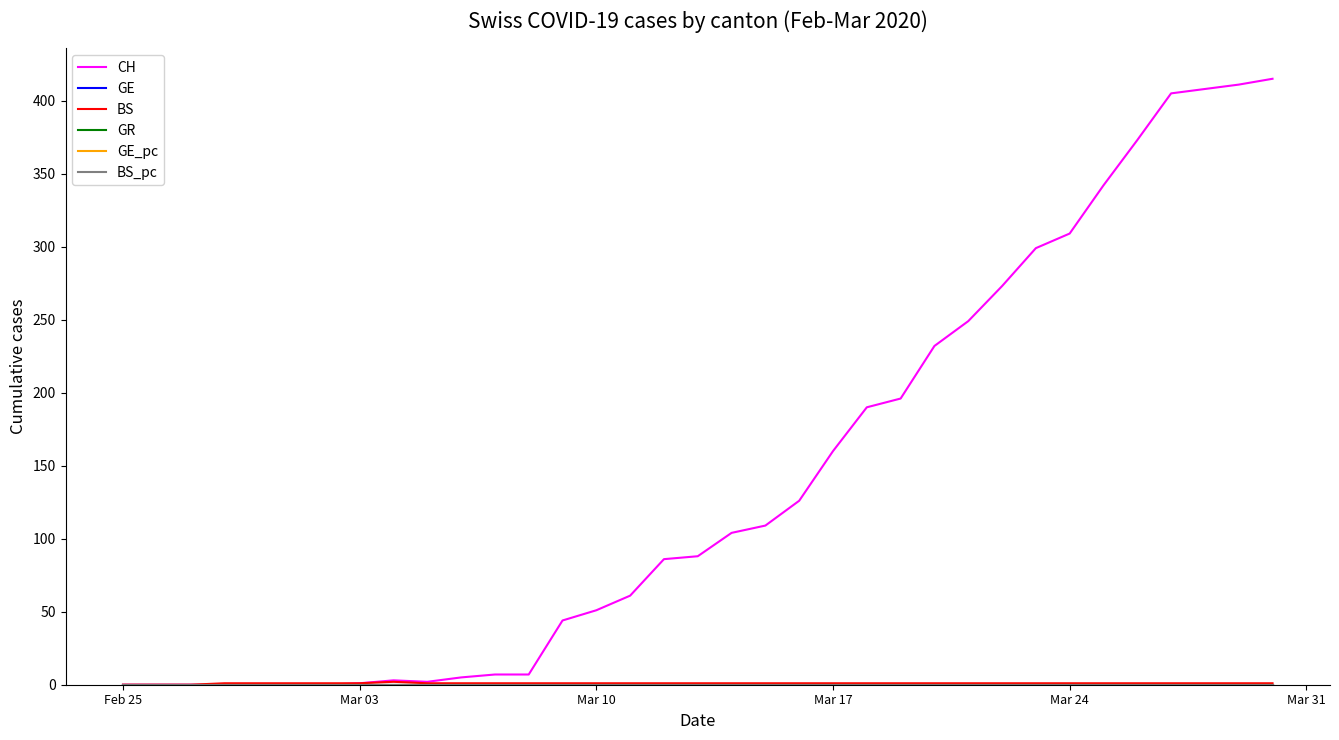

What is the greatest value displayed?

415.0